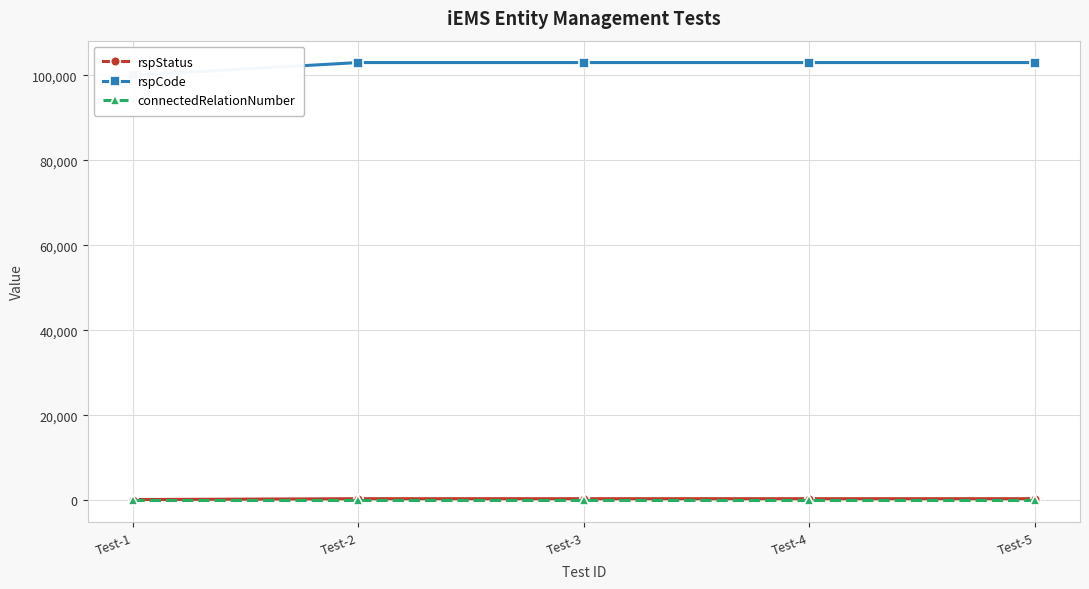

Rank the categories by rspCode value from lowest to highest.

Test-1, Test-2, Test-3, Test-4, Test-5